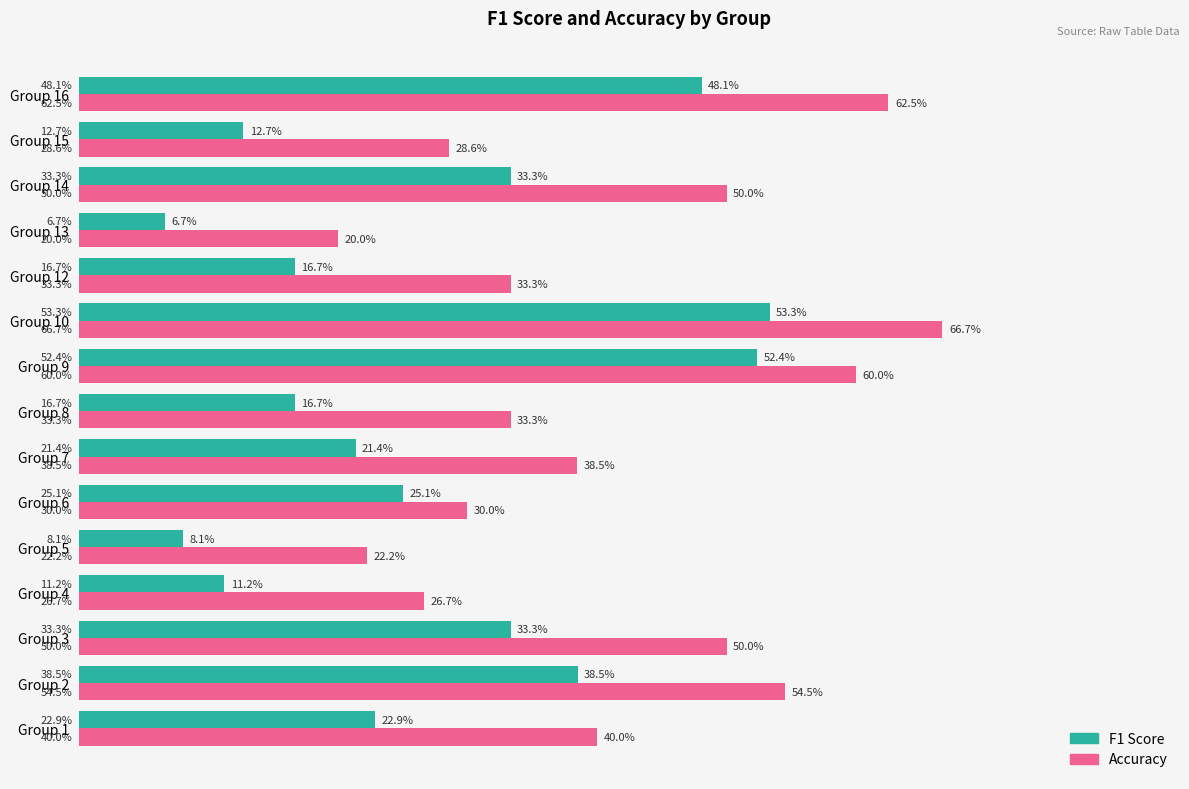

What are all the series names shown in the legend?

F1 Score, Accuracy